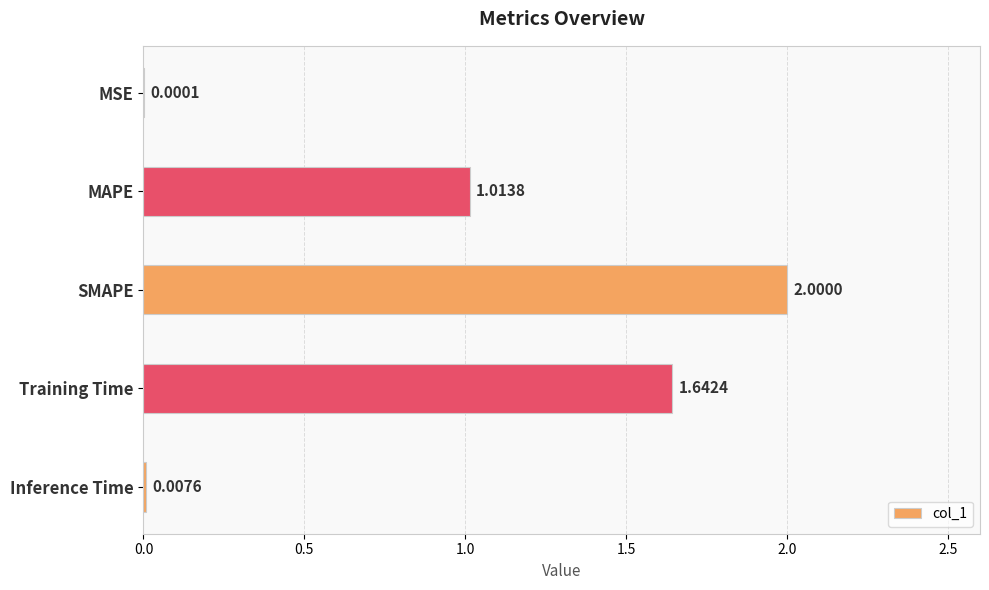

How many data points does each series have?

5